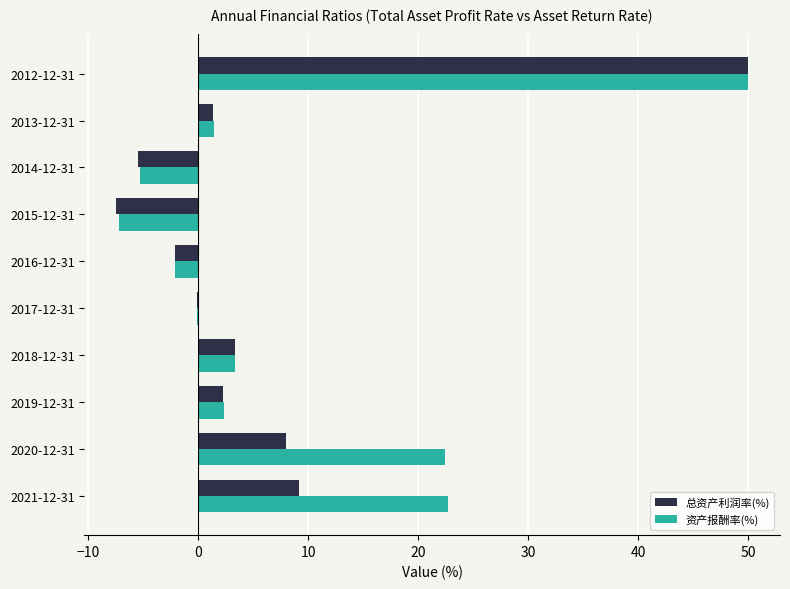

The 总资产利润率(%) series shows 26.0 at 2012-12-31. True or false?

False